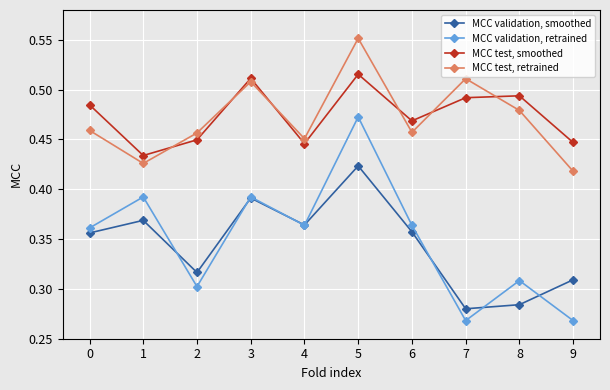

True or false: MCC validation, smoothed and MCC test, smoothed cross at least once.

False